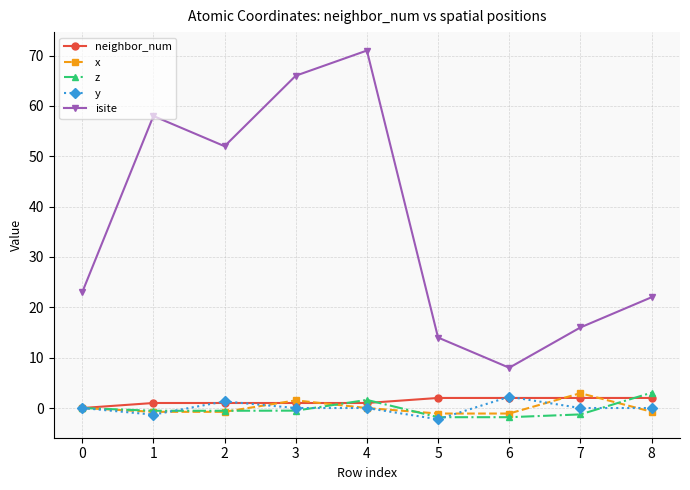

Which series has the largest range (max minus min)?

isite